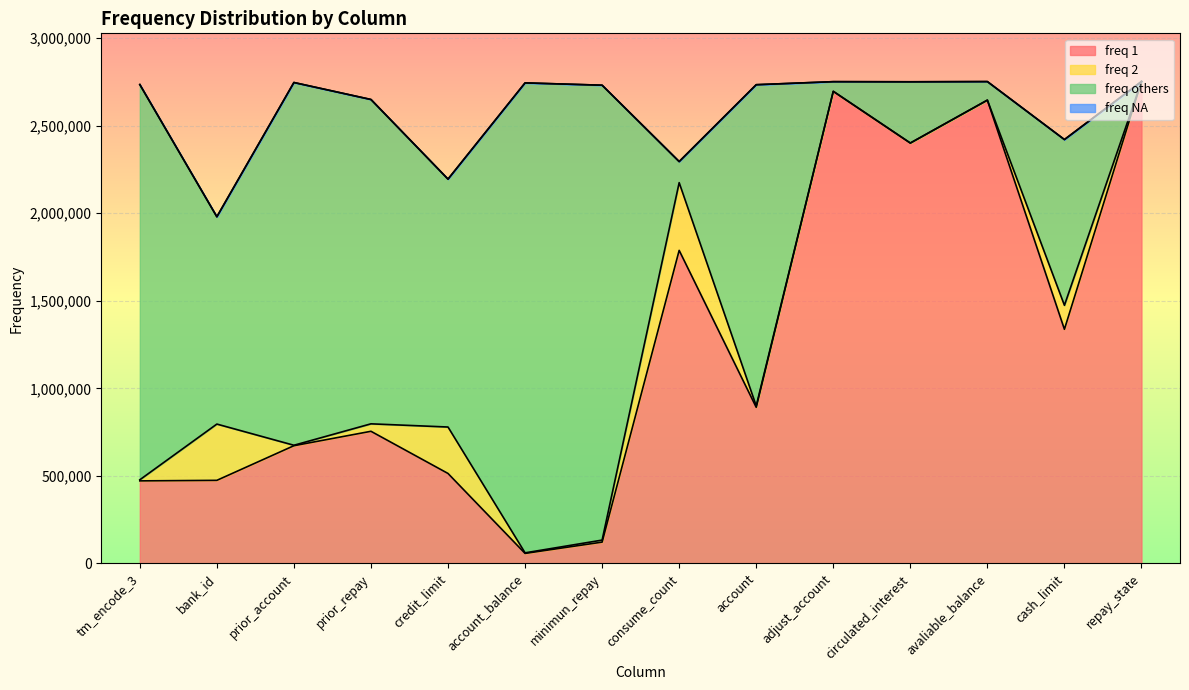

What is the label of the 10th point from the right?

credit_limit